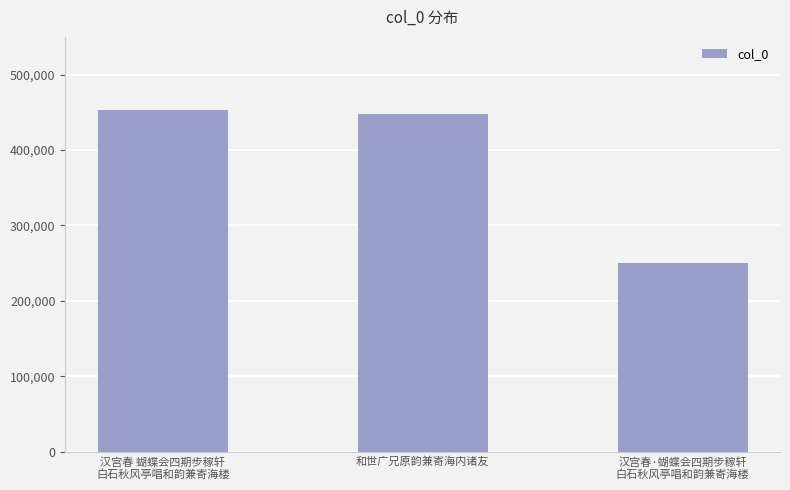

Which label corresponds to the smallest value in the chart?

汉宫春·蝴蝶会四期步稼轩
白石秋风亭唱和韵兼寄海楼